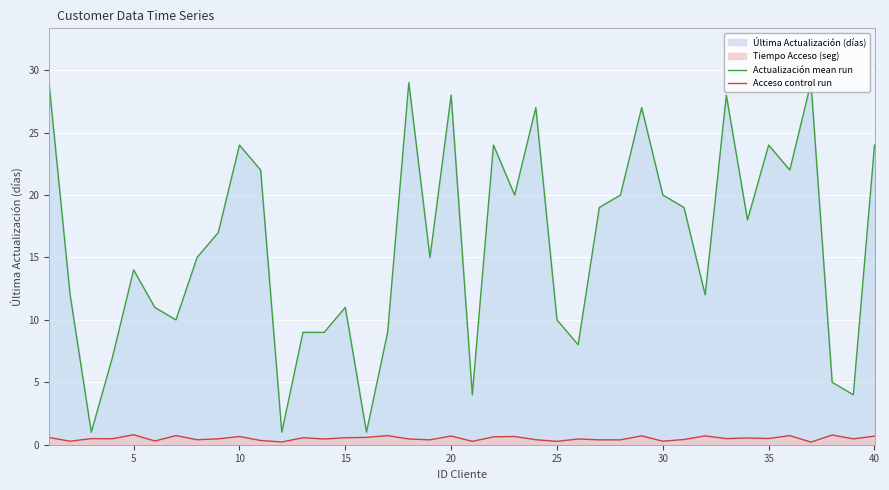

True or false: Actualización mean run and Acceso control run intersect in this chart.

False